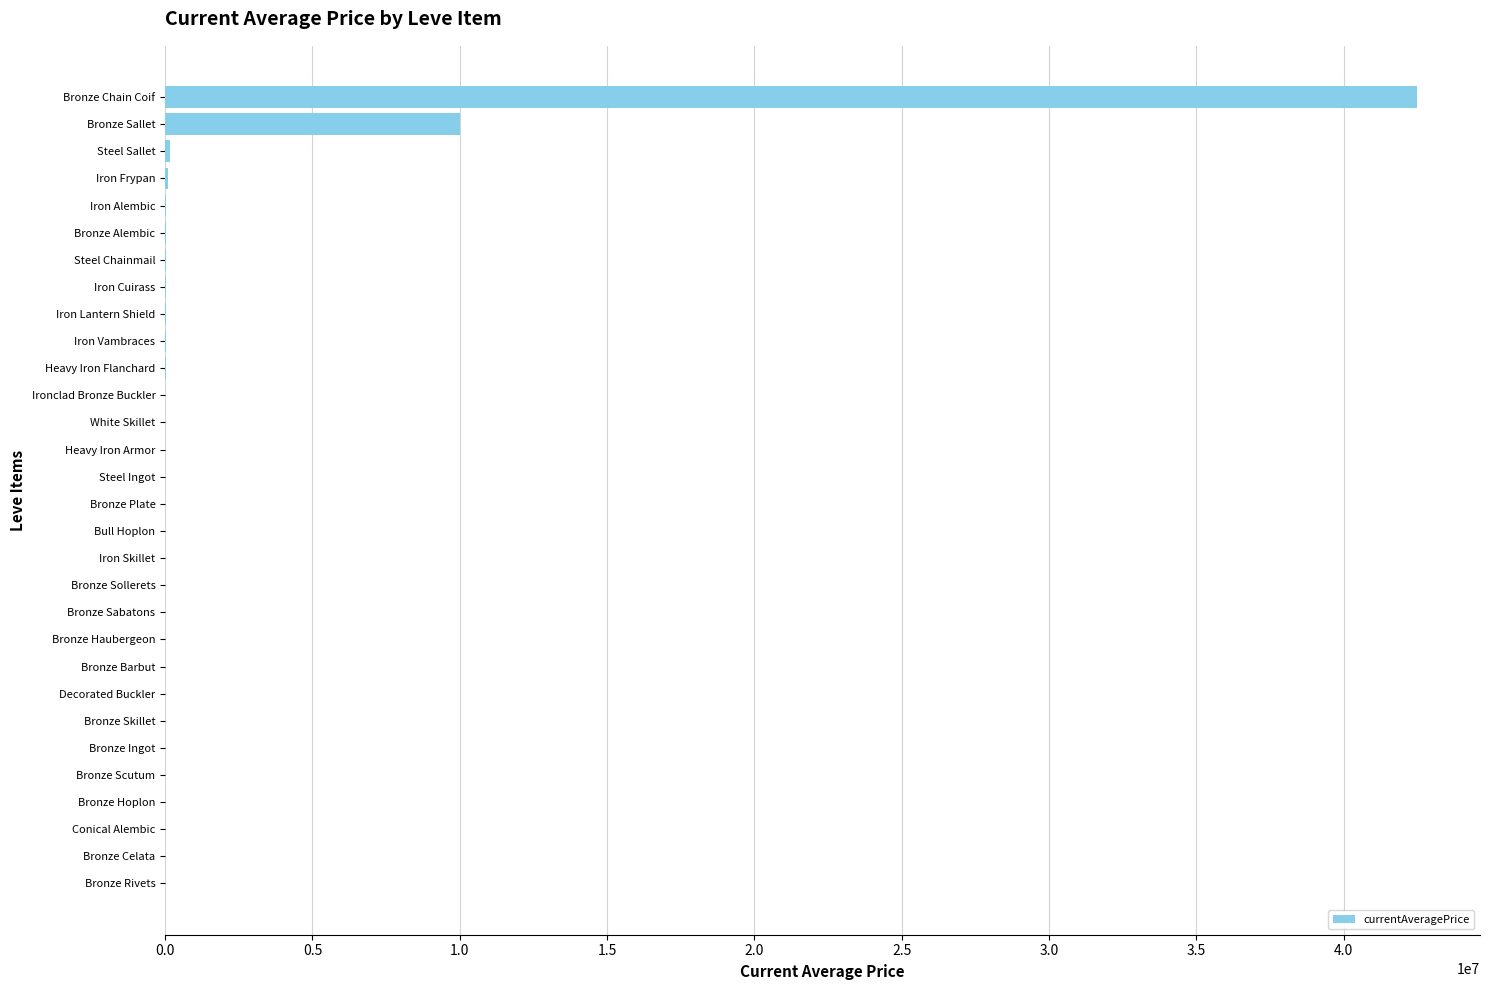

What is the sum of all values?

52984318.7